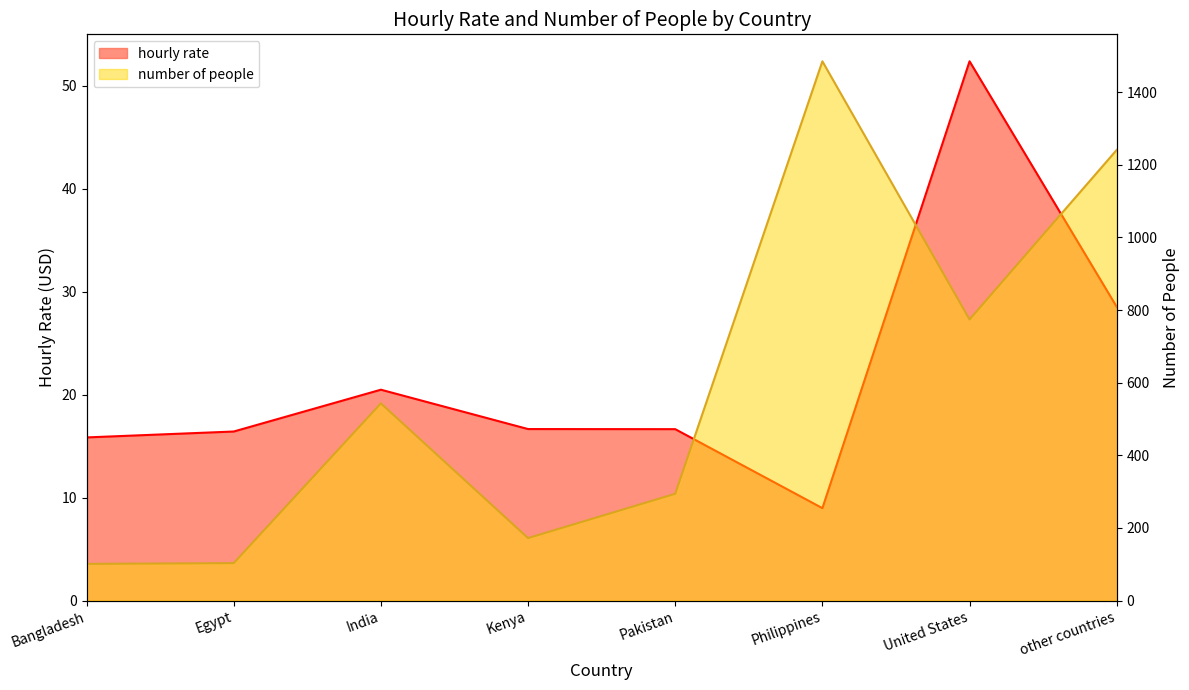

Which series has the largest total across all categories?

number of people